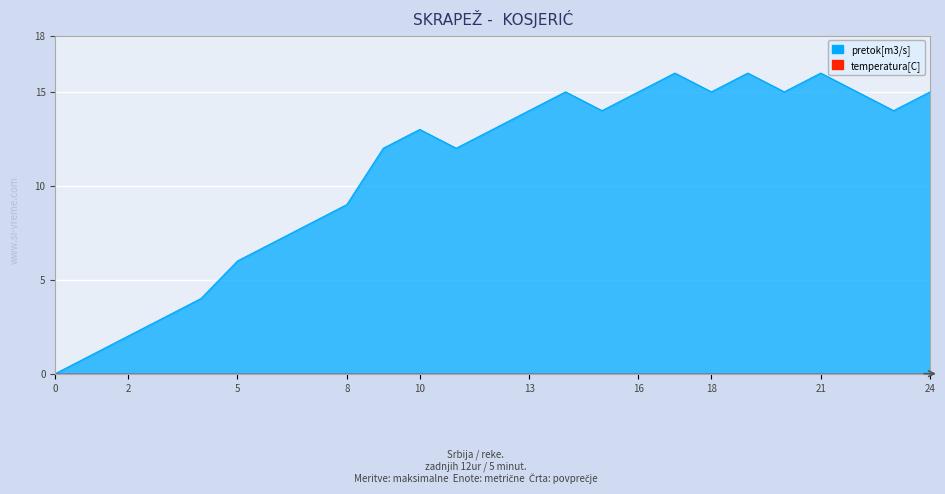

Count the number of values greater than 13.

12